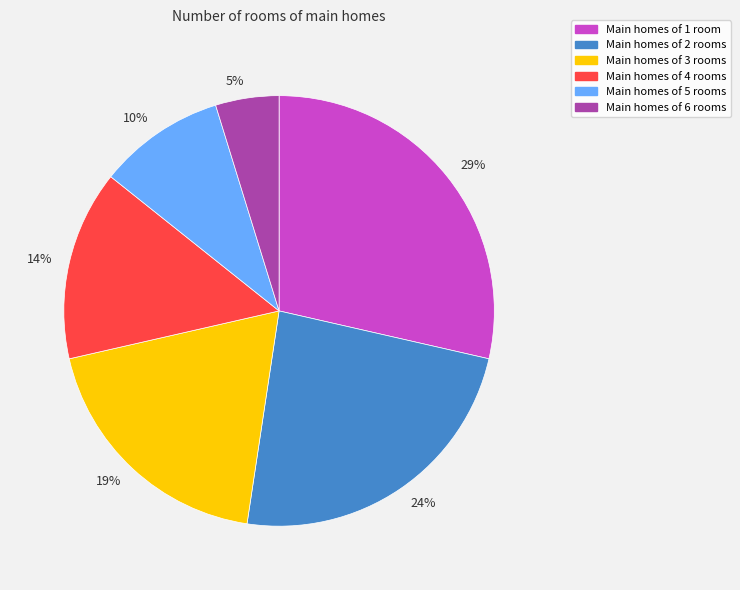

Count the number of slices in the pie.

6